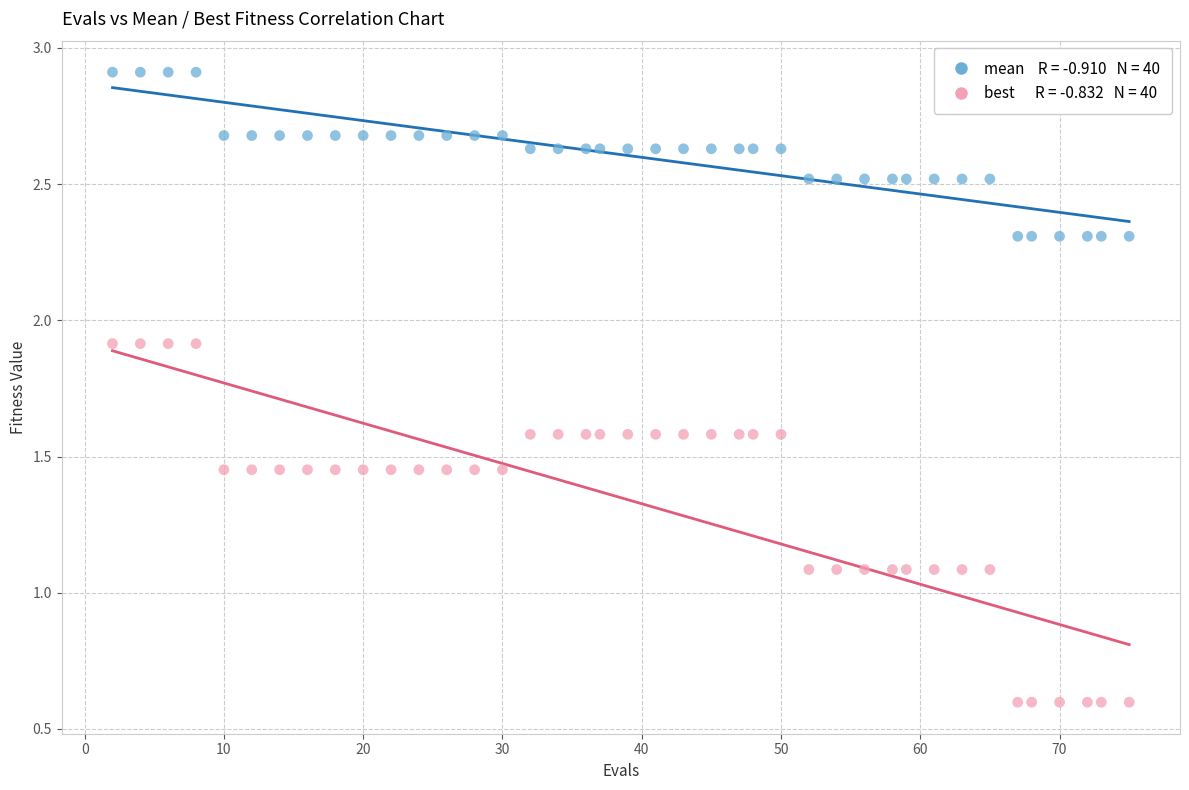

Across all data points, what is the range of X values (max minus min)?

73.0